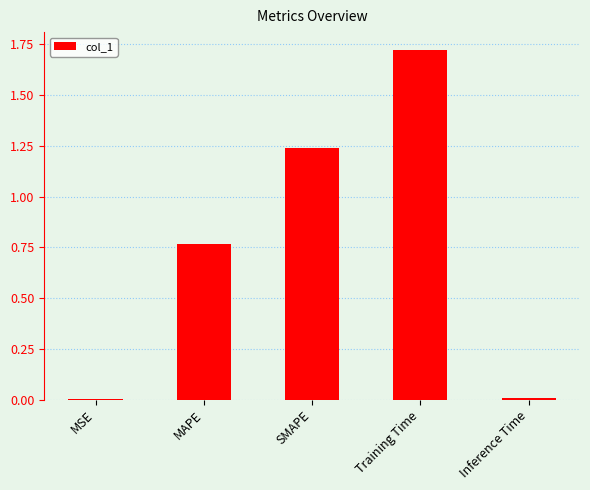

What is the sum of all values?

3.7